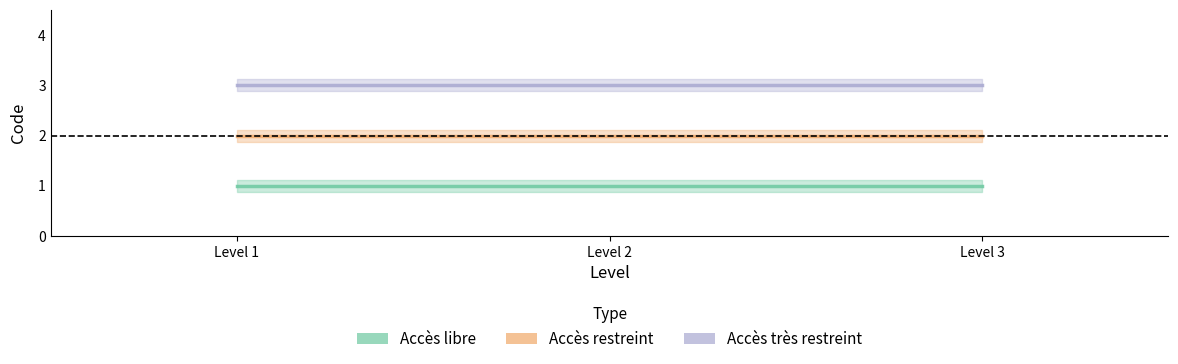

At Level 2, list the series in order from largest to smallest.

Accès très restreint, Accès restreint, Accès libre